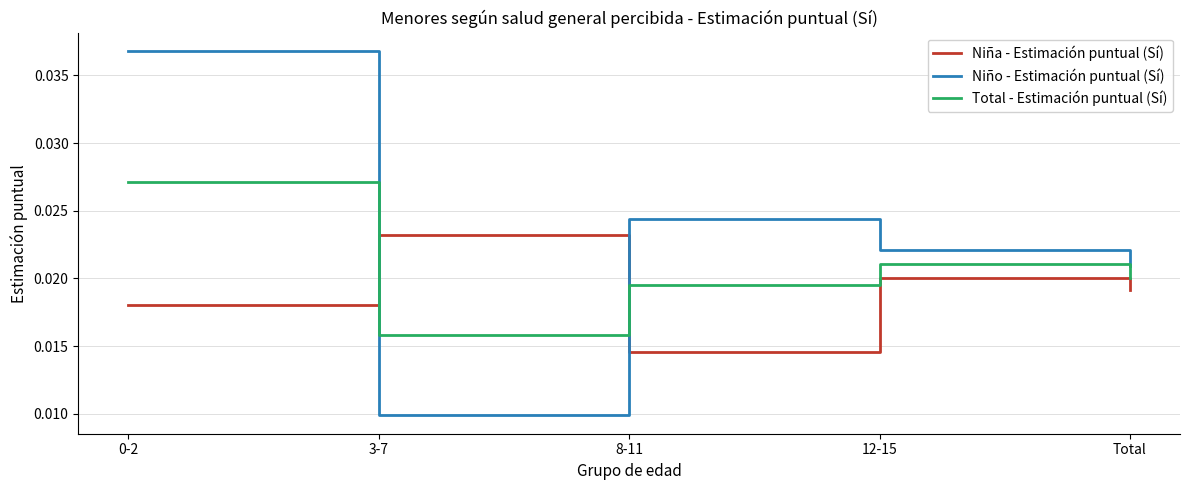

The Niño - Estimación puntual (Sí) series shows 0.1 at 0-2. True or false?

False